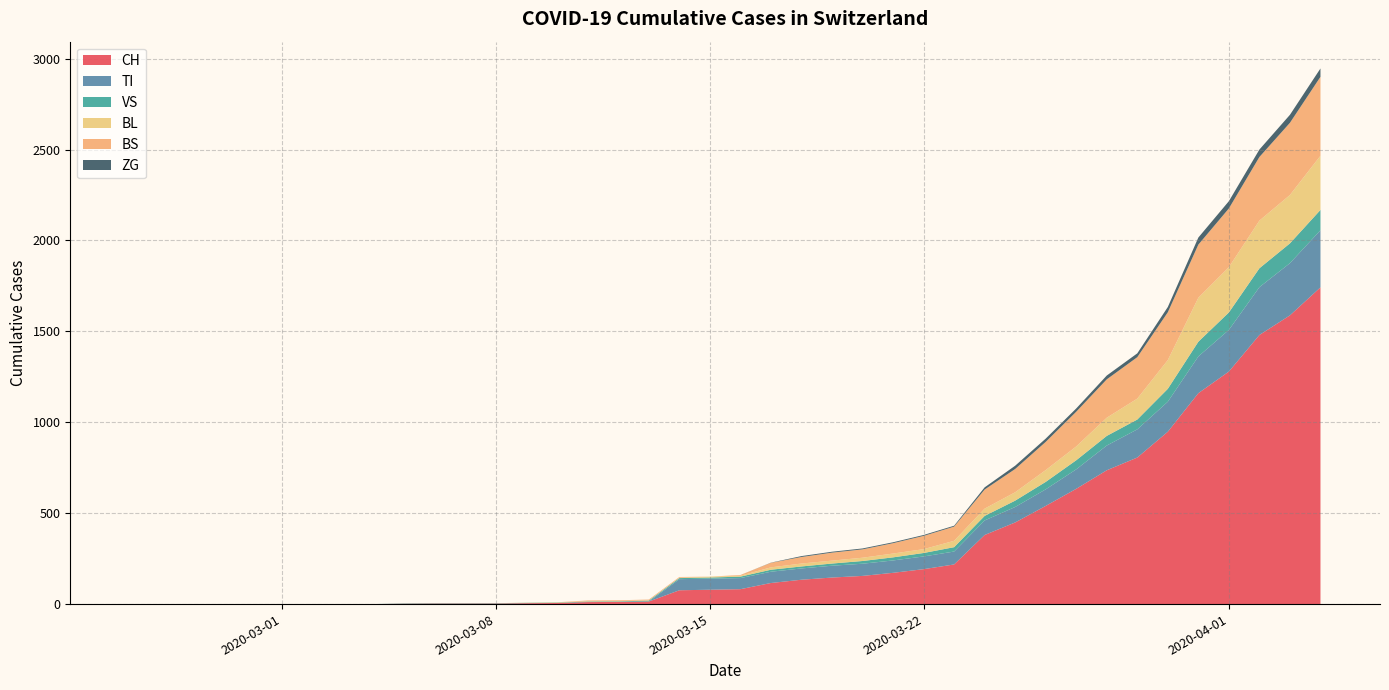

Reading left to right, what are all the values shown in this chart?

CH: 0	0	0	0	0	0	0	0	0	2	3	3	3	5	6	11	12	14	76	79	82	116	134	146	155	172	192	218	380	449	540	634	736	806	948	1160	1279	1480	1588	1742
TI: 0	0	0	0	0	0	0	0	0	0	0	0	0	0	0	0	0	0	61	61	61	62	62	65	67	68	70	71	80	85	91	107	136	155	165	202	229	263	287	314
VS: 0	0	0	0	0	0	0	0	0	2	2	2	2	2	2	3	3	5	6	6	8	11	11	12	15	17	19	24	25	35	41	50	53	54	71	81	96	104	109	112
BL: 0	0	0	0	0	0	0	0	0	0	0	0	0	1	2	2	2	2	2	5	5	13	16	16	18	21	21	35	40	46	65	76	100	115	158	242	249	262	266	298
BS: 0	0	0	0	0	0	0	0	0	0	0	0	0	0	0	4	4	4	4	0	4	25	36	44	46	57	73	78	105	128	155	191	211	228	263	292	323	350	397	434
ZG: 0	0	0	0	0	0	0	0	0	0	0	0	0	0	0	0	0	0	0	0	0	1	5	5	5	5	5	5	12	18	18	18	21	21	29	39	40	41	44	46